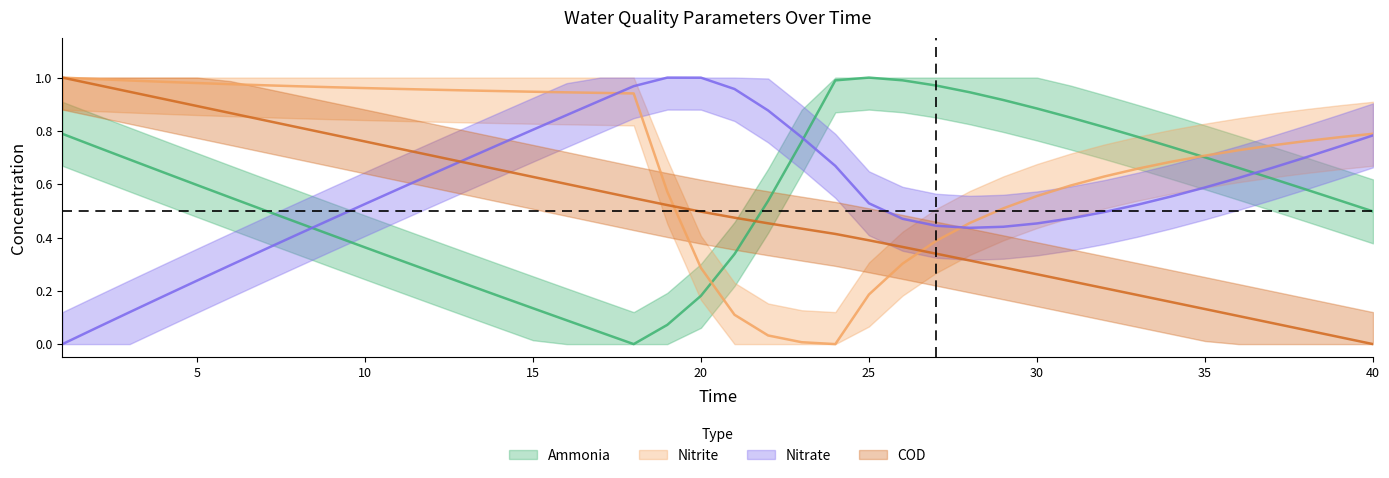

What are all the series names shown in the legend?

ammonia, nitrite, nitrate, COD